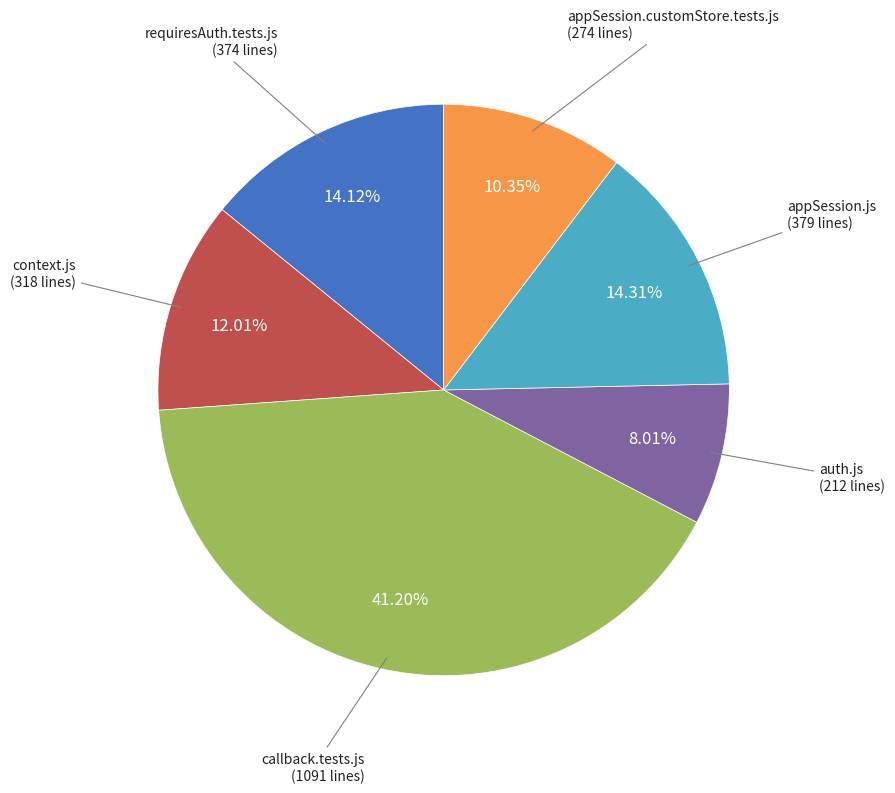

How many slices are in this pie chart?

6